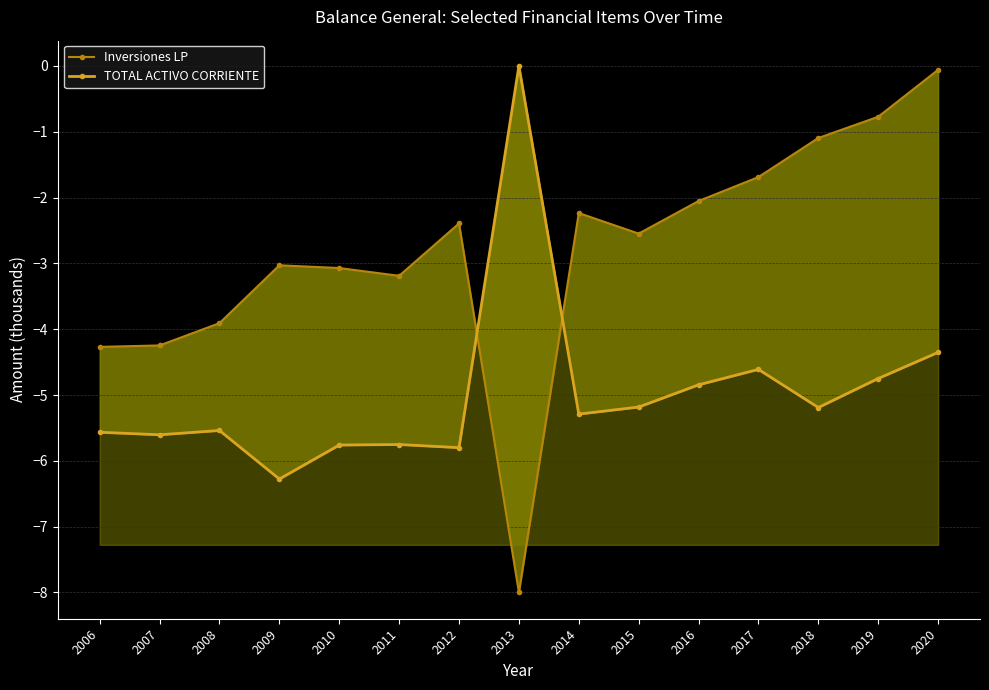

After their last crossing, which series has the higher values: TOTAL ACTIVO CORRIENTE or Inversiones LP?

Inversiones LP